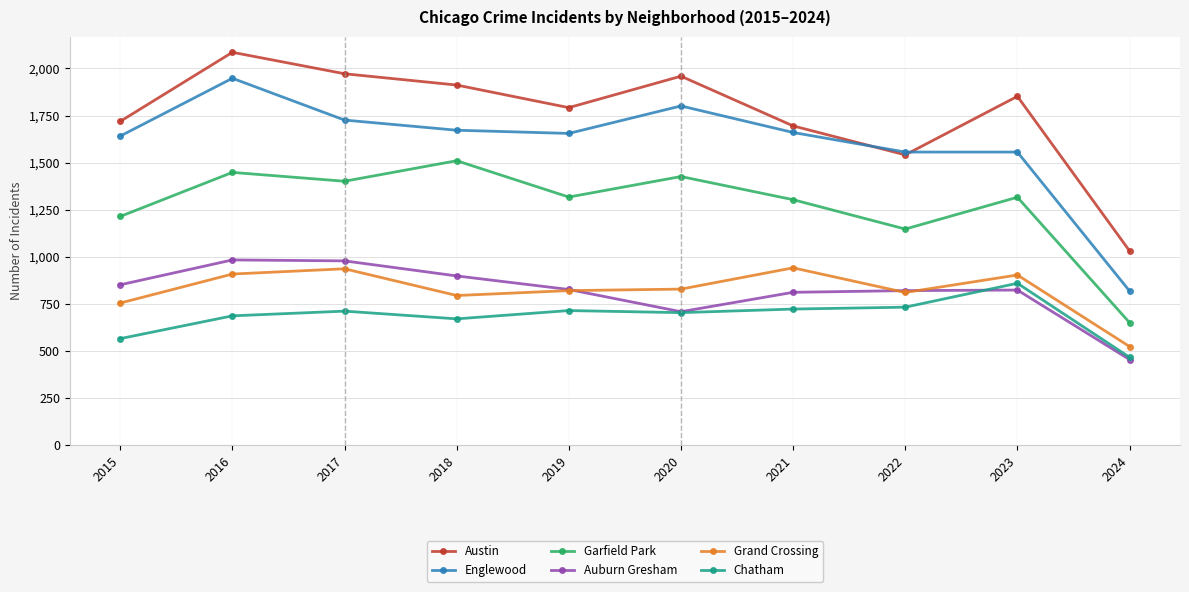

What is the sum of all Chatham values?

6828